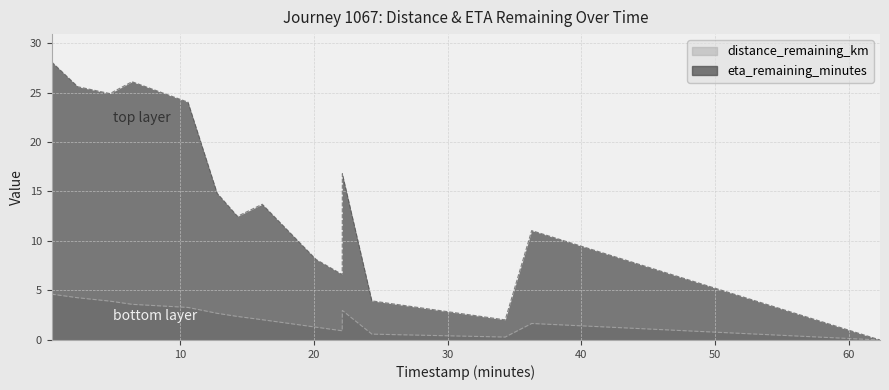

What is the label of the 5th point from the left?

10.59